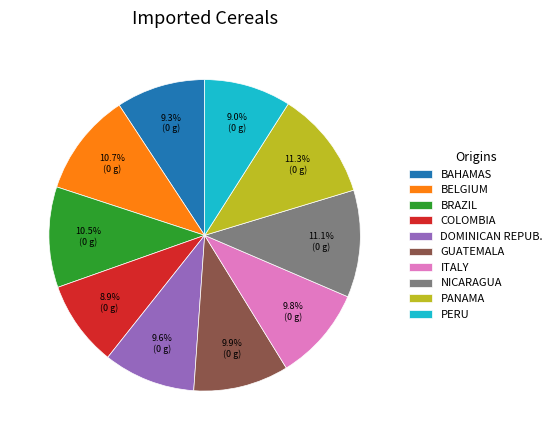

Which has a higher value, COLOMBIA or DOMINICAN REPUB.?

DOMINICAN REPUB.